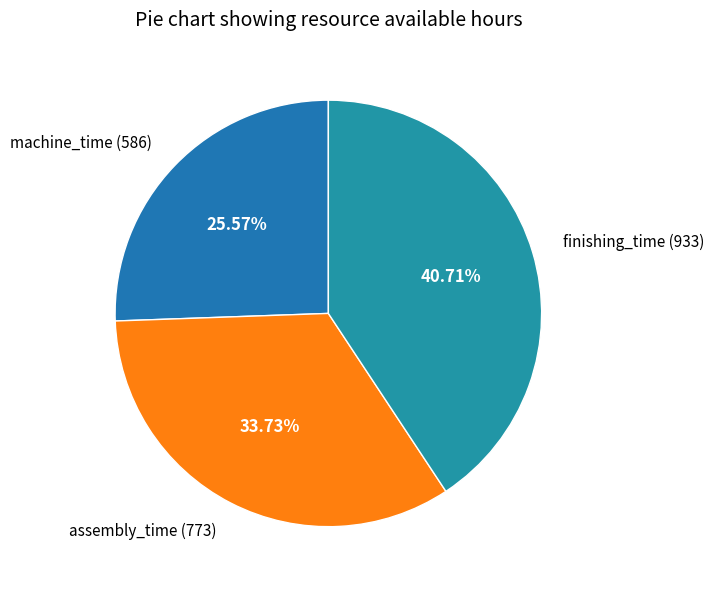

How many slices are in this pie chart?

3